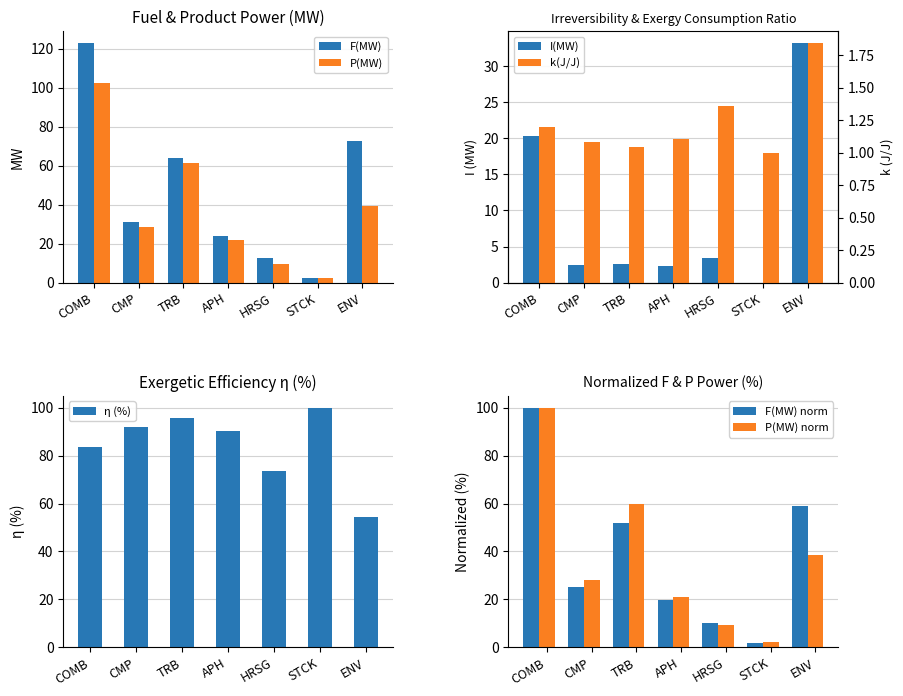

What is the value of the F(MW) bar at the 2nd from the left?

31.1